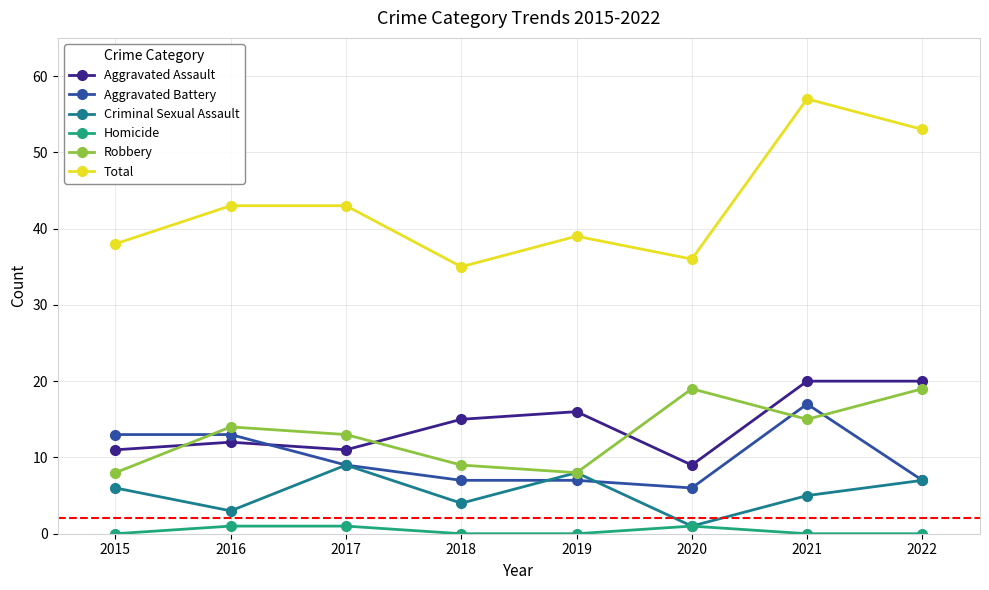

Does the chart have visible grid lines?

Yes